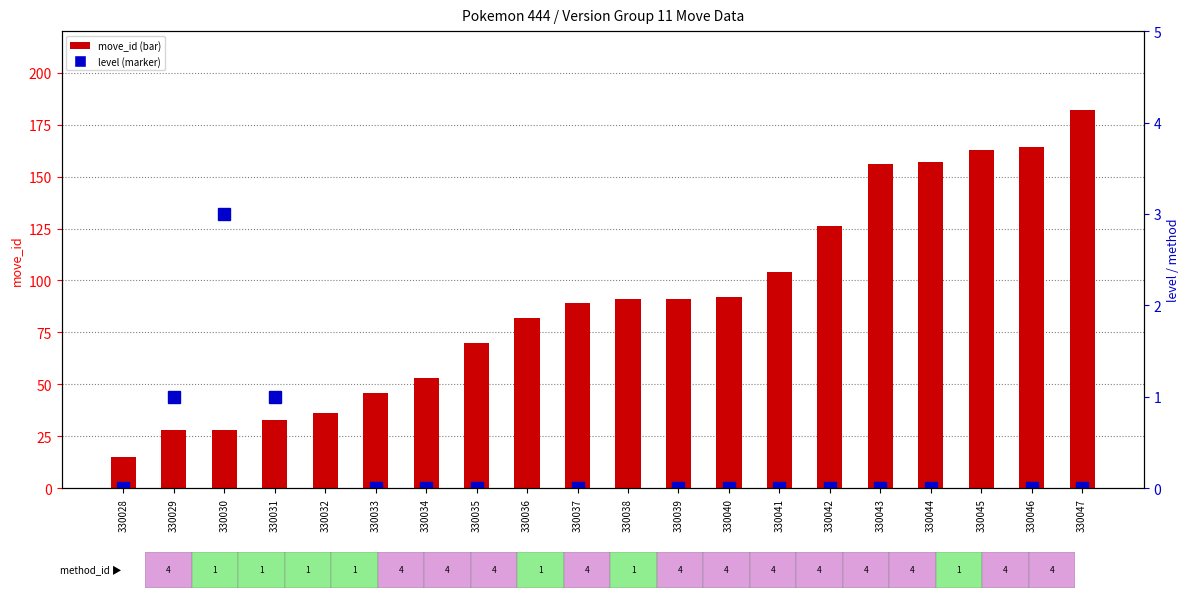

What is the difference between the maximum and minimum values in the move_id series?

167